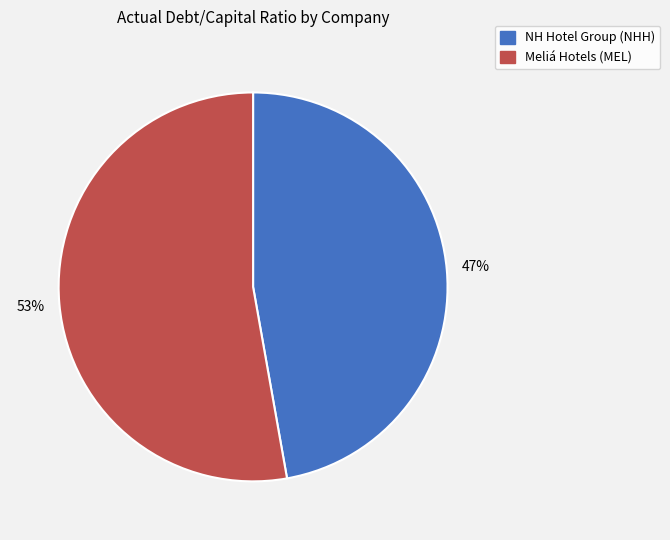

To the nearest percent, what is the difference between the largest and smallest slice percentages?

6%